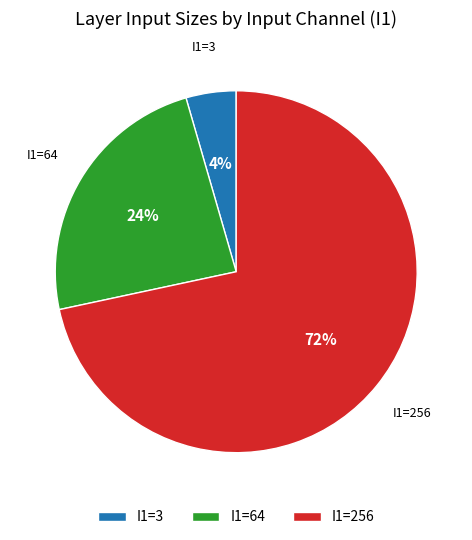

How many slices are in this pie chart?

3